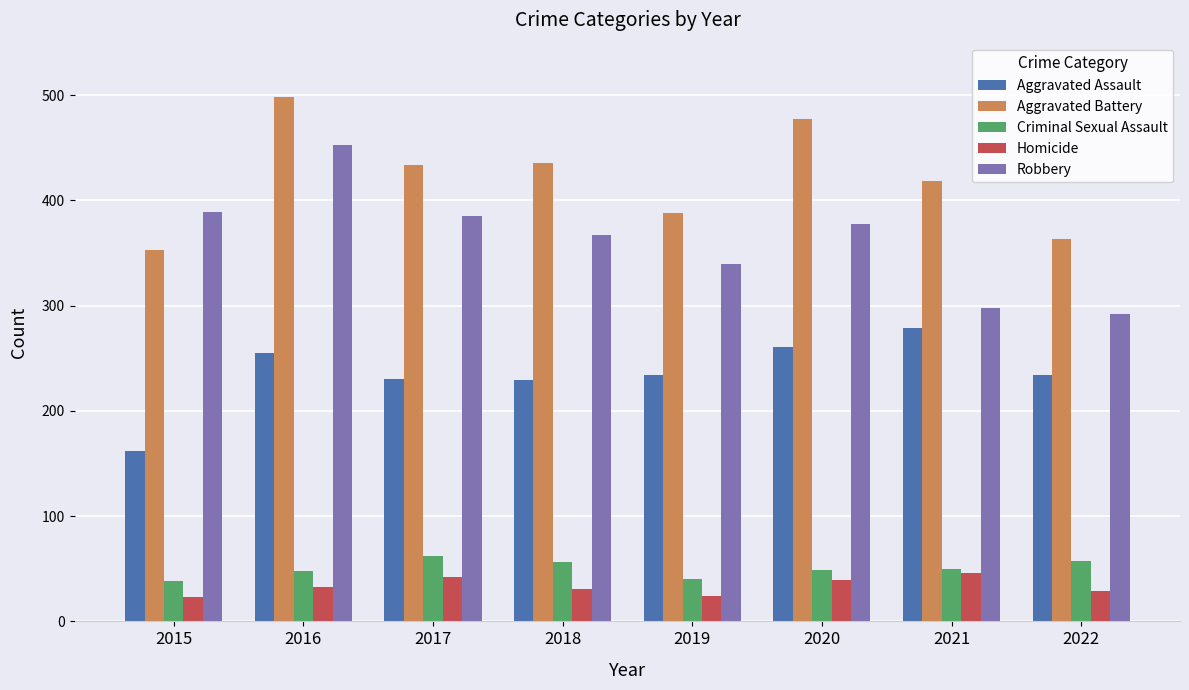

How many categories are shown in the chart?

8